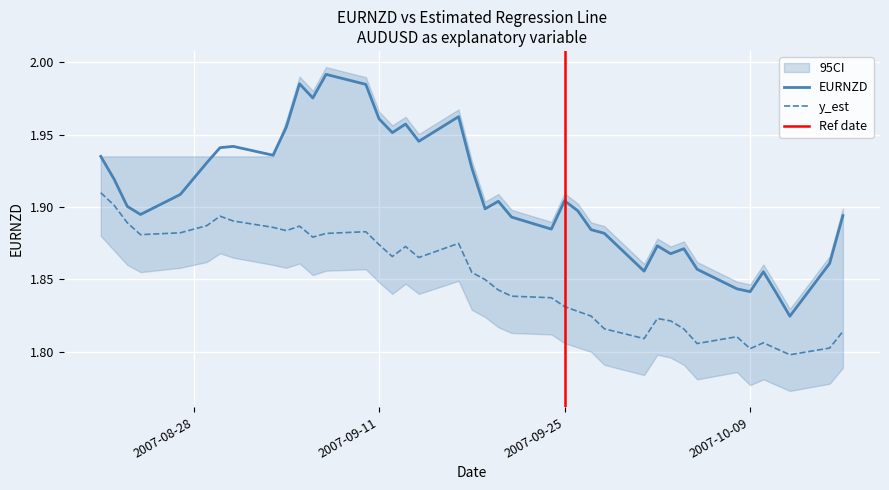

What is the label of the 18th point from the right?

2007-09-21